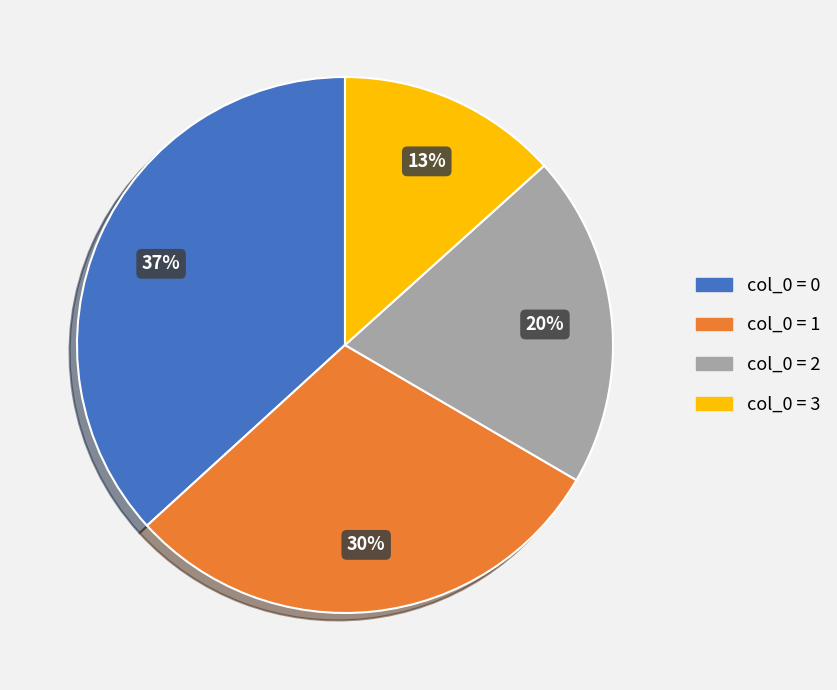

Is there any slice that represents more than half of the pie?

No